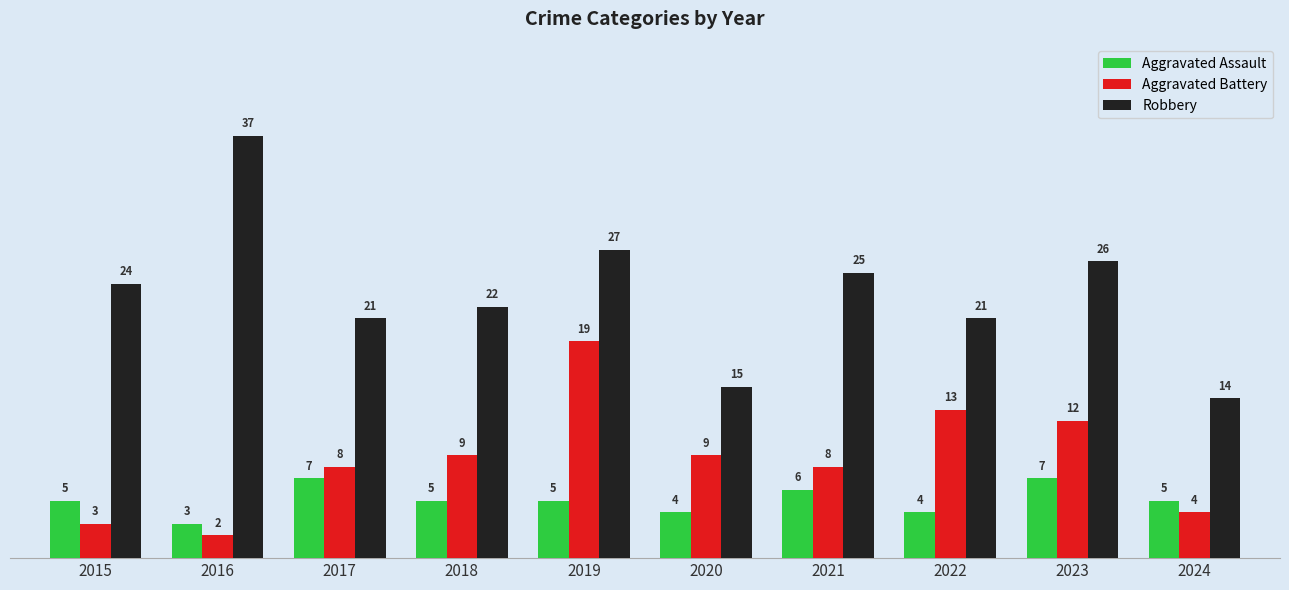

What is the spread (max minus min) of values at 2022?

17